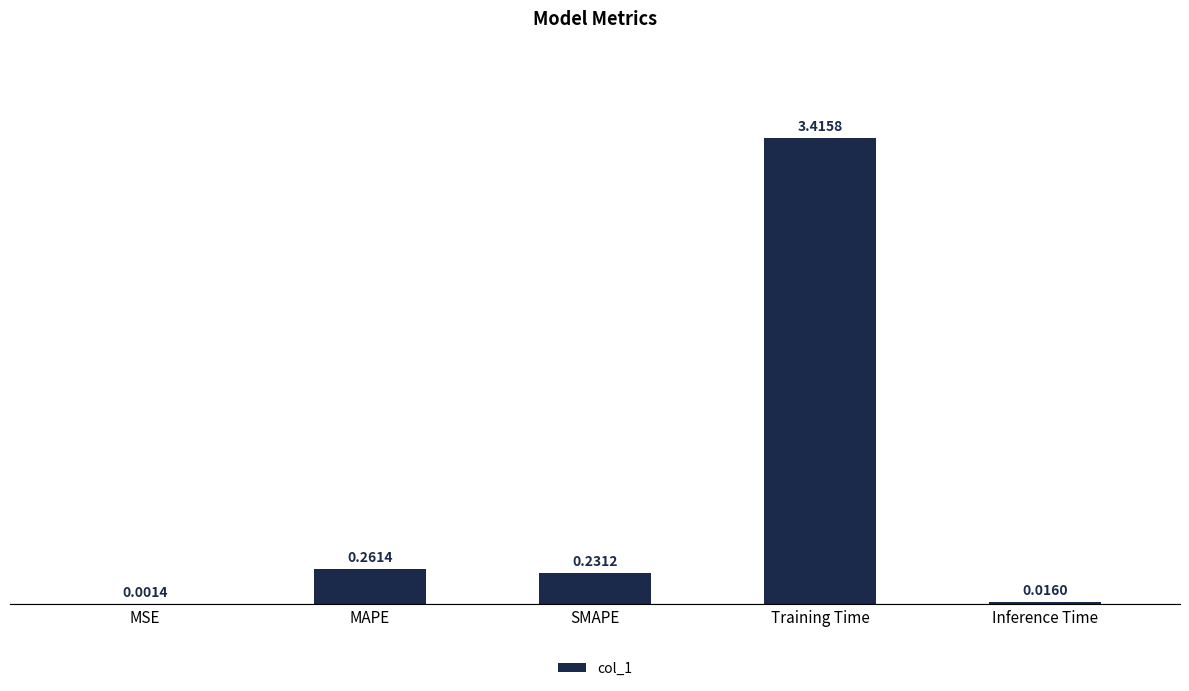

What is the sum of the values at MAPE and Training Time?

3.7